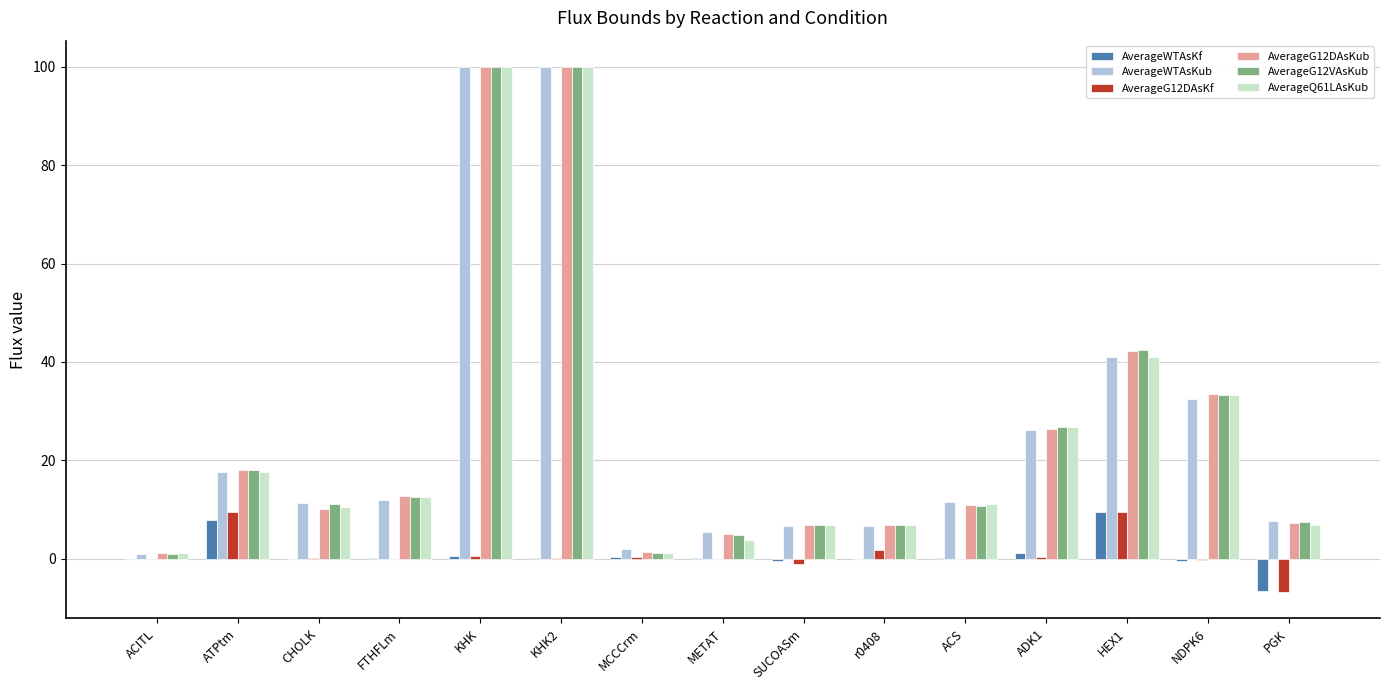

Reading right to left, what are all the values shown in this chart?

AverageWTAsKf: -6.7	-0.5	9.5	1.2	0.1	0.0	-0.4	0.0	0.3	0.0	0.5	0.0	0.0	7.8	0.0
AverageWTAsKub: 7.7	32.5	40.9	26.1	11.5	6.7	6.7	5.3	1.9	100.0	100.0	12.0	11.2	17.7	1.0
AverageG12DAsKf: -6.9	-0.3	9.4	0.3	0.0	1.7	-1.2	0.0	0.2	0.0	0.5	0.0	0.0	9.4	0.0
AverageG12DAsKub: 7.2	33.5	42.2	26.4	10.8	6.9	6.9	5.0	1.4	100.0	100.0	12.6	10.1	18.0	1.1
AverageG12VAsKub: 7.5	33.3	42.3	26.7	10.7	6.8	6.8	4.9	1.1	100.0	100.0	12.5	11.2	18.0	0.8
AverageQ61LAsKub: 6.8	33.3	41.0	26.7	11.0	6.8	6.8	3.8	1.0	100.0	100.0	12.5	10.4	17.6	1.2